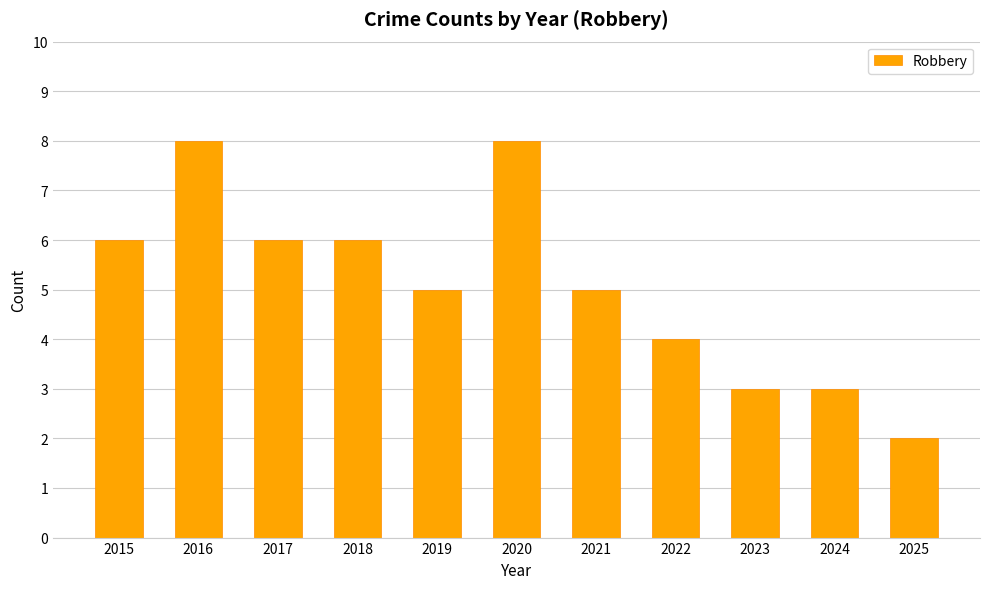

Reading left to right, transcribe all the data shown in this chart.

2015=6	2016=8	2017=6	2018=6	2019=5	2020=8	2021=5	2022=4	2023=3	2024=3	2025=2